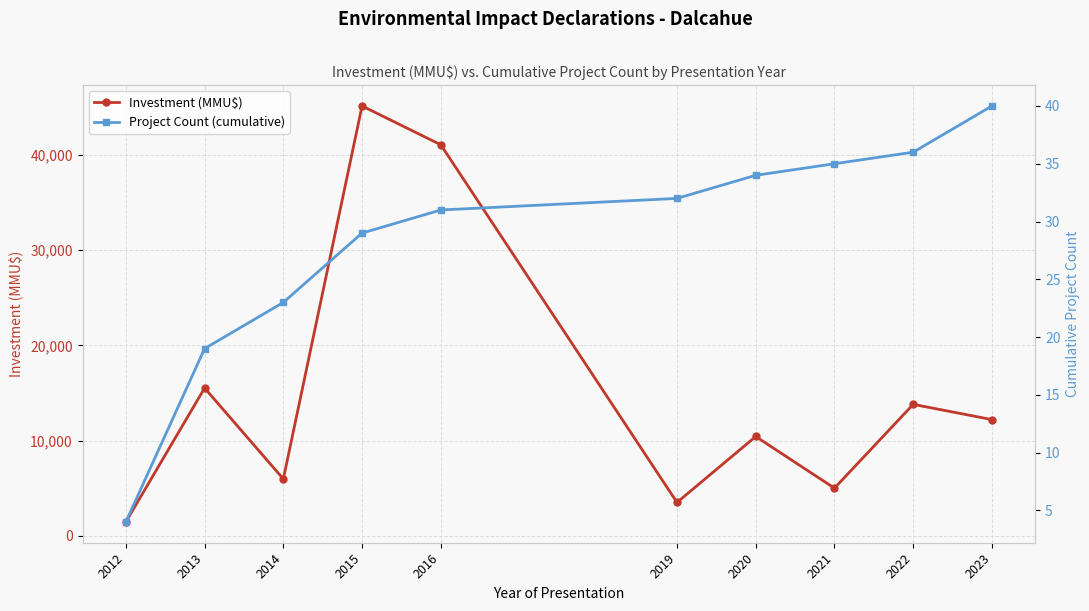

True or false: Project Count (cumulative) and Investment (MMU$) cross at least once.

False